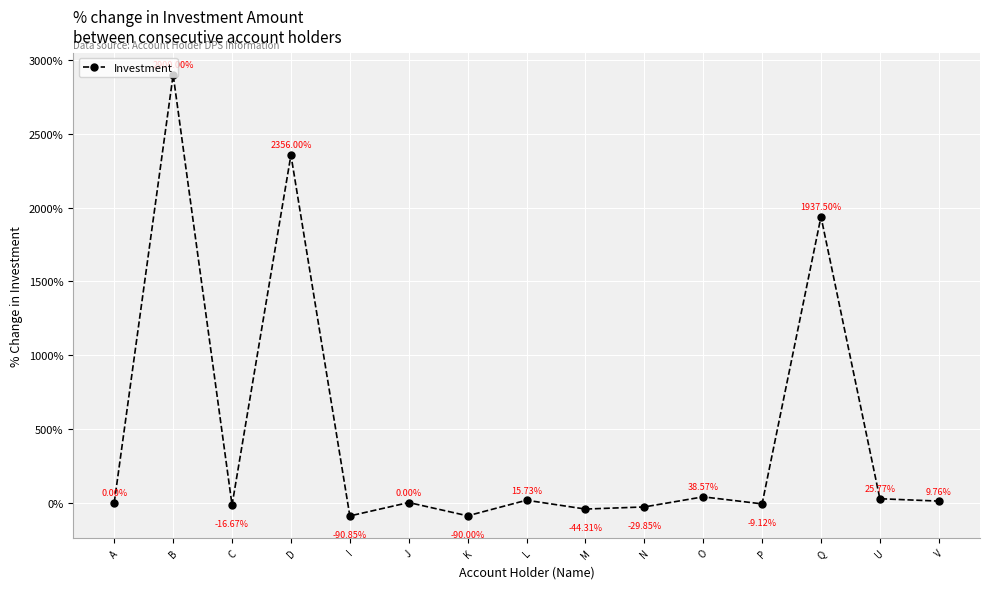

Which label corresponds to the smallest value in the chart?

I